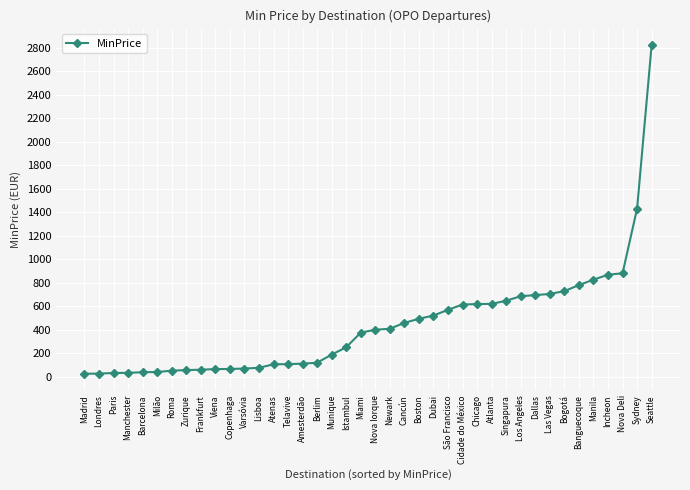

How many data points are less than 399?

20